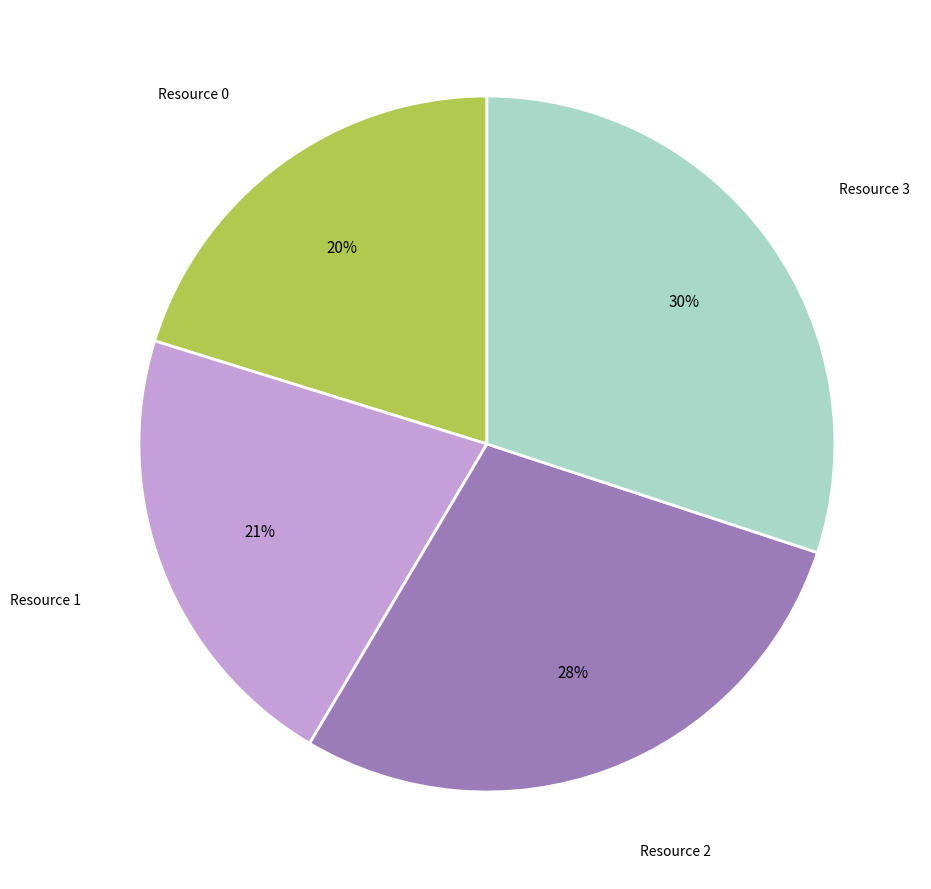

To the nearest percent, what is the difference between the largest and smallest slice percentages?

10%